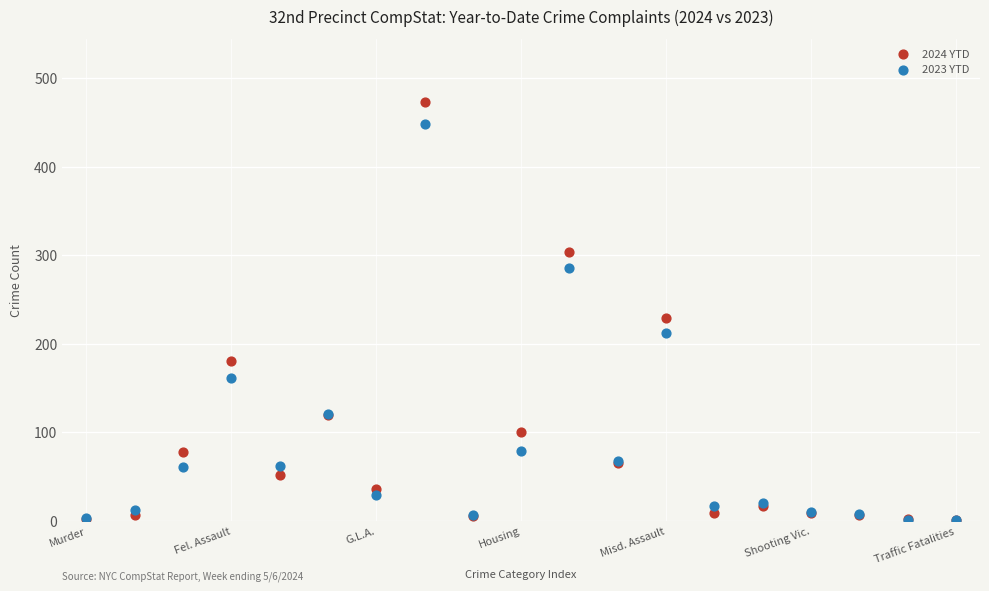

Across all series, what Y value is closest to 237?

229